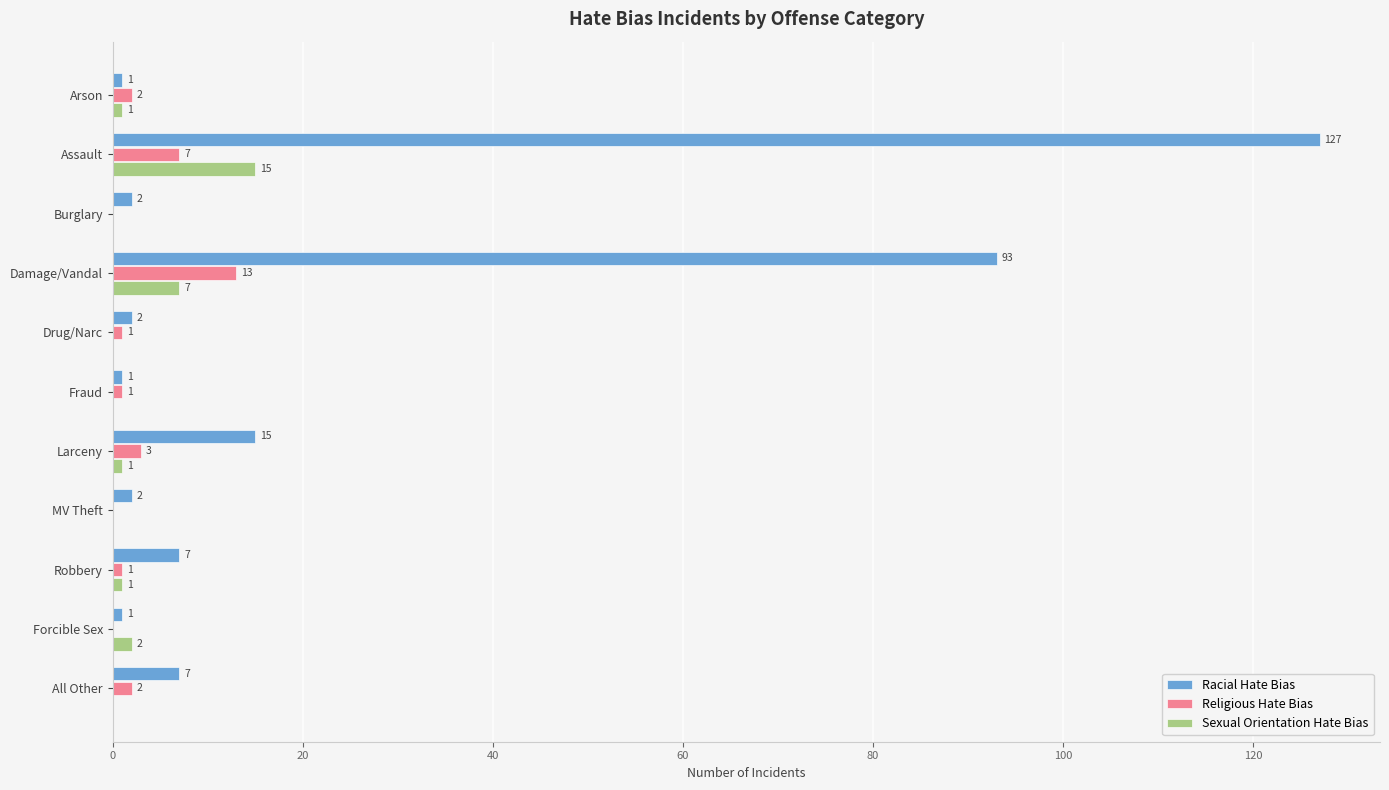

What is the total value across all series at Robbery?

9